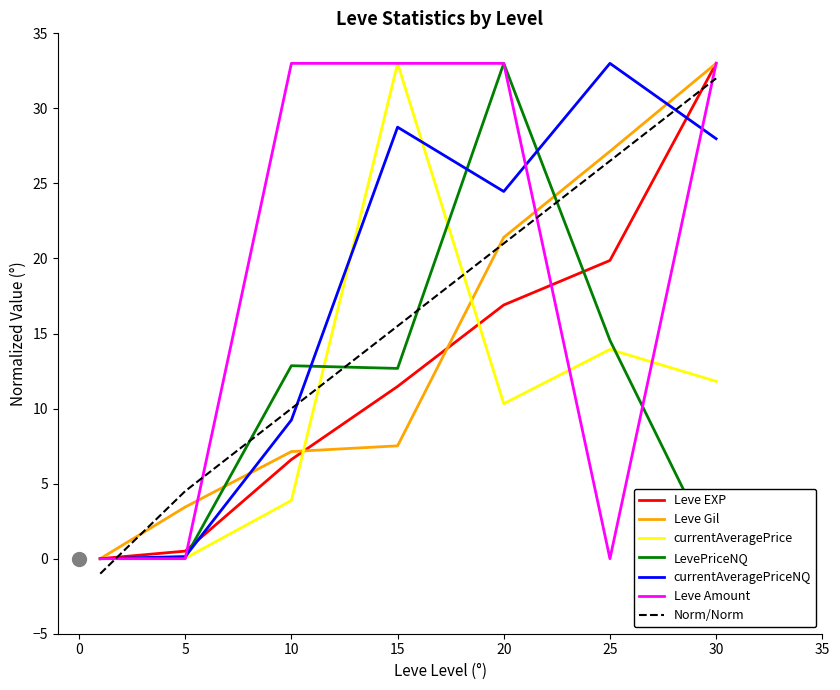

Count the number of categories in the chart.

7